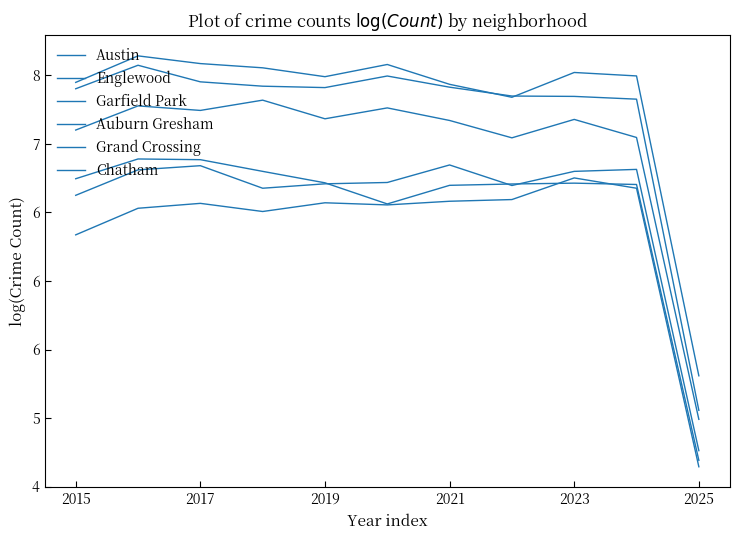

Where is the first local maximum for Chatham?

2017